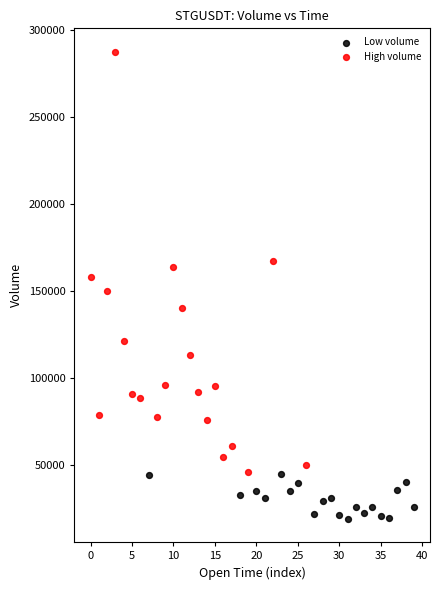

Which series contains the highest Y value?

High volume